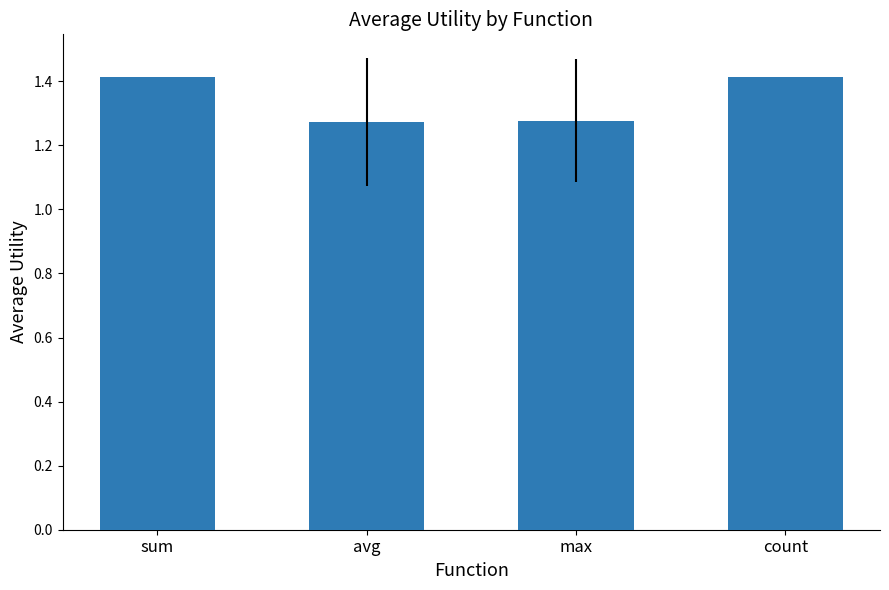

What is the greatest value displayed?

1.4